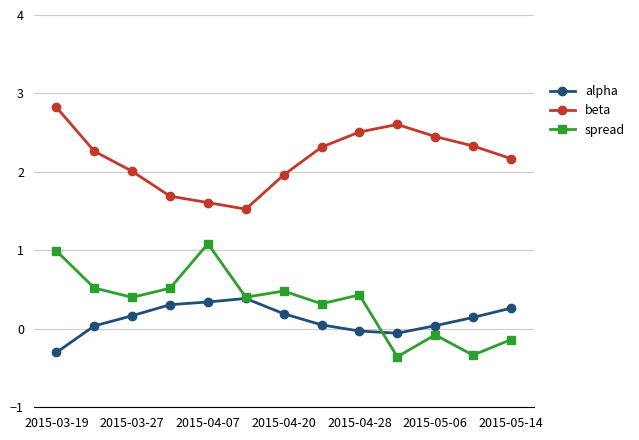

What is the lowest value of the spread series?

-0.4